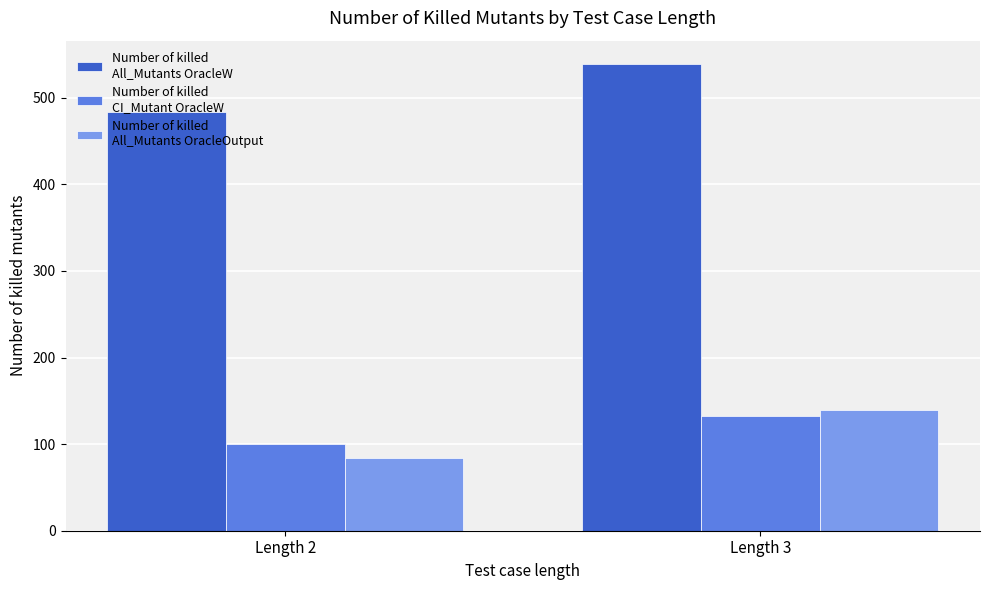

What is the minimum value shown in the chart?

84